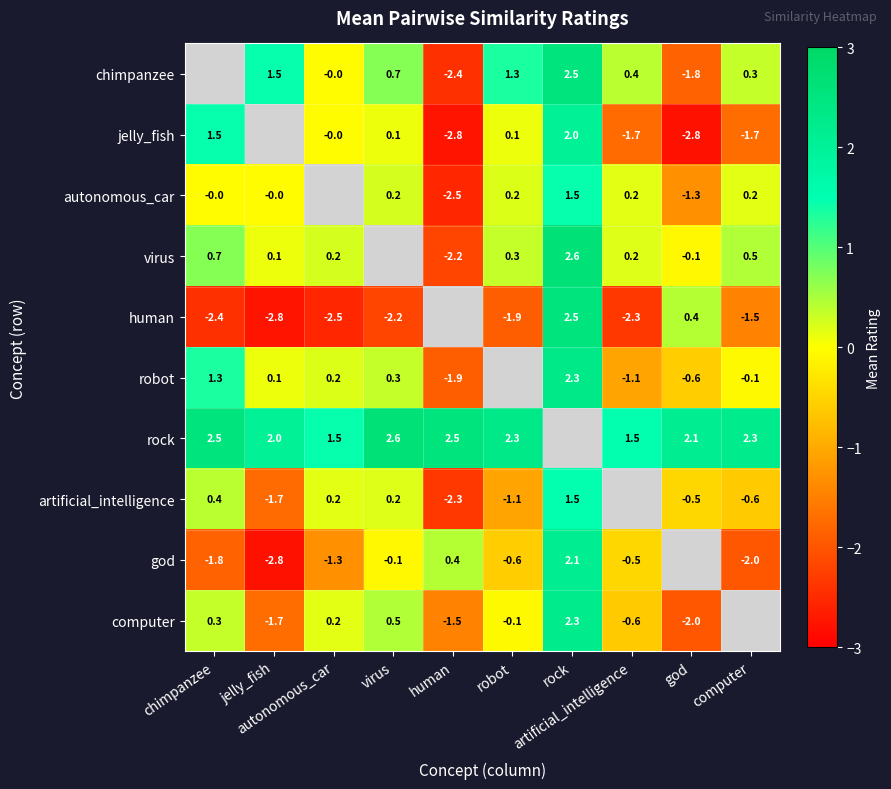

What is the difference between the highest and lowest values at robot?

4.2